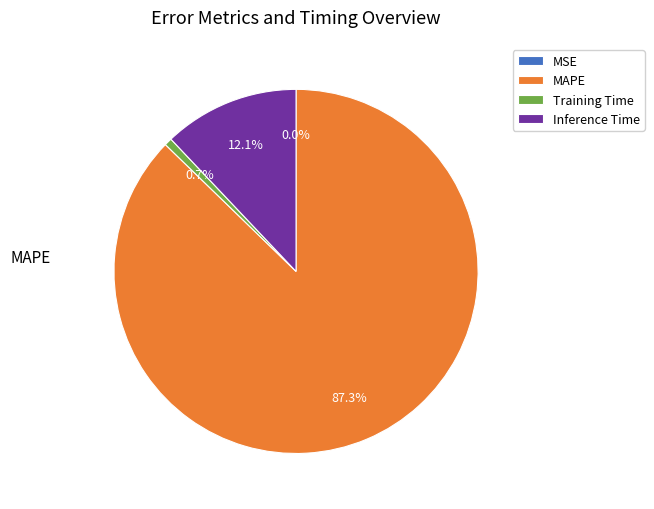

To the nearest percent, what is the difference between the largest and smallest slice percentages?

87%